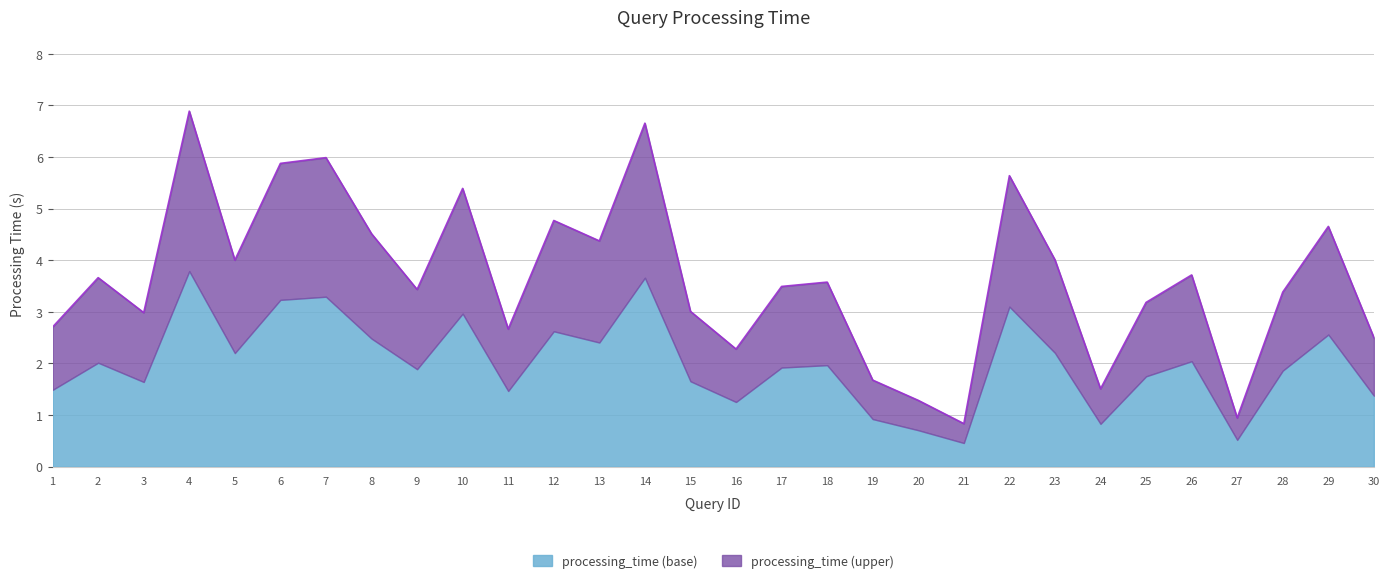

What is the value of the 13th point from the left?

4.4